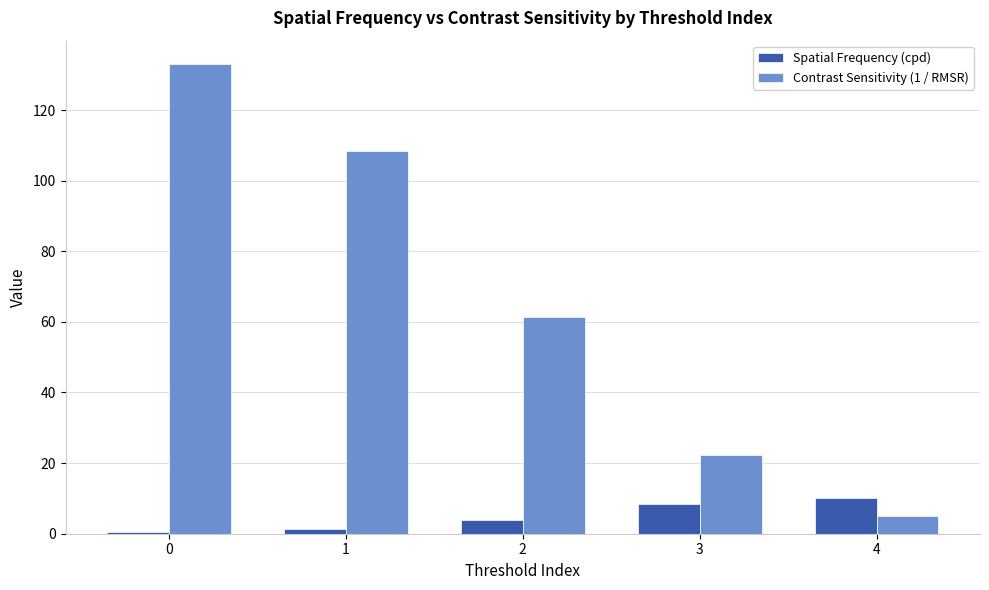

Is the value of Spatial Frequency (cpd) at 3 greater than the value of Contrast Sensitivity (1 / RMSR) at 2?

No